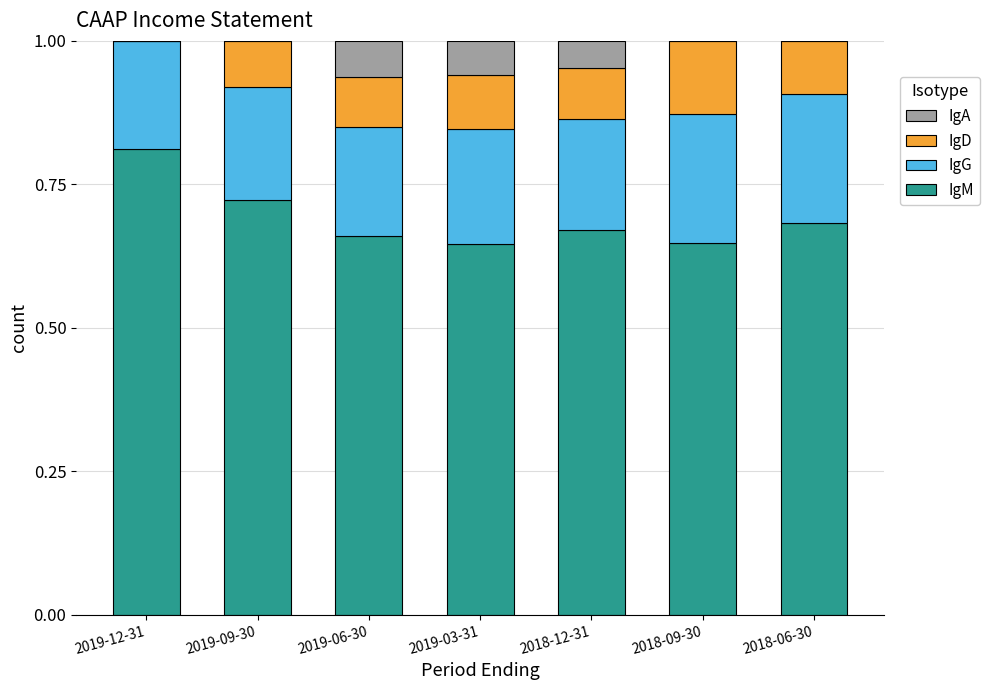

What is the total value across all series at 2019-06-30?

1.0